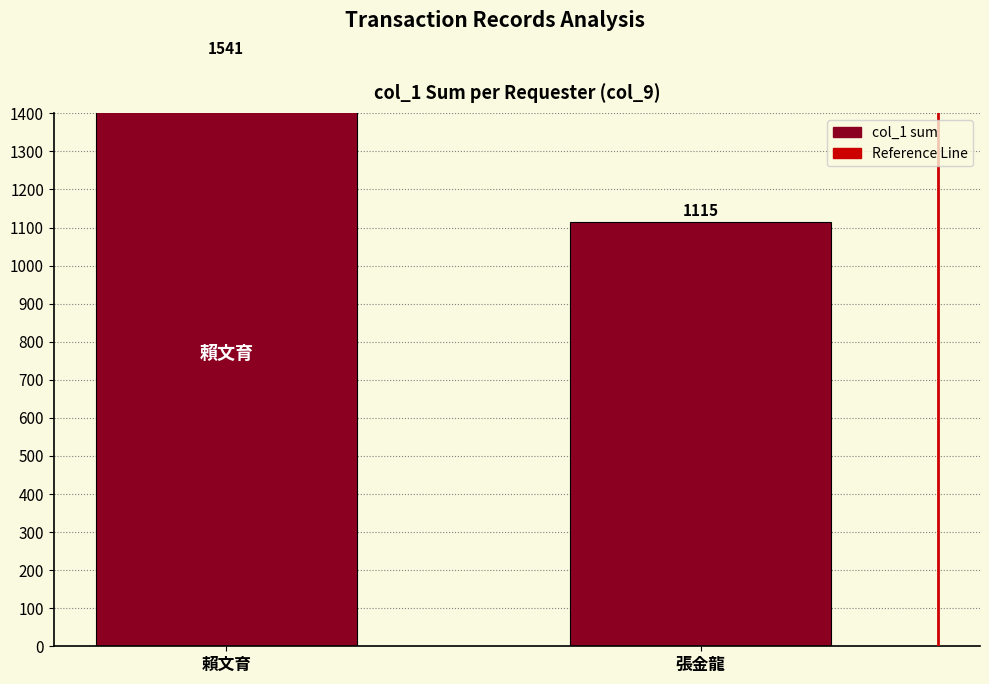

At which category does the chart reach its peak across all series?

賴文育